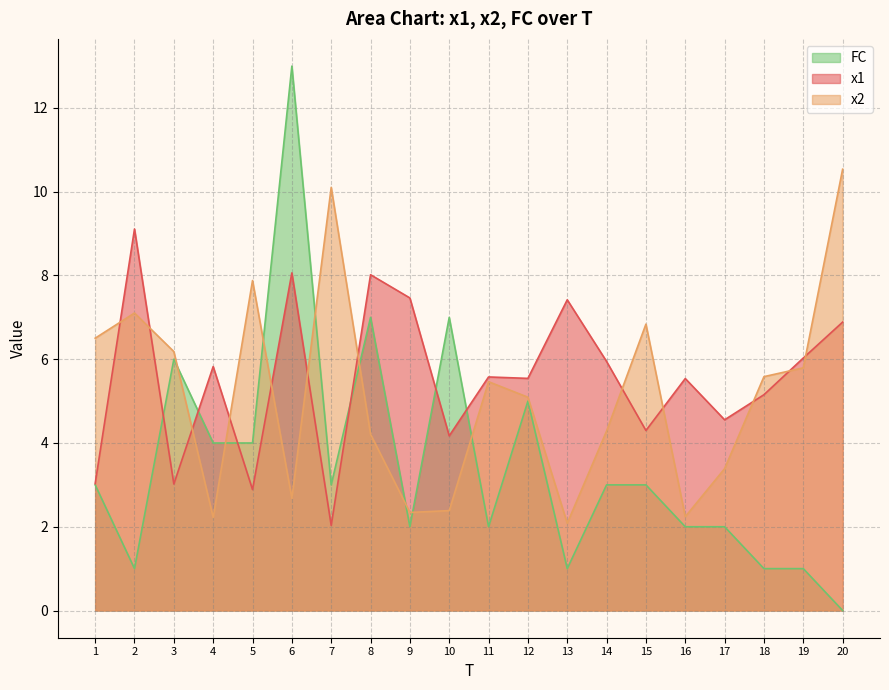

What is the value of the FC point at the 2nd from the left?

1.0